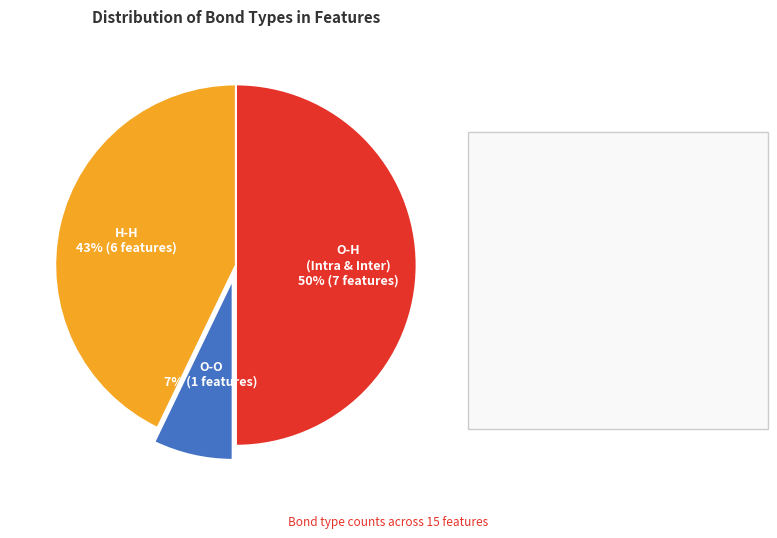

To the nearest percent, what is the average slice percentage?

33%